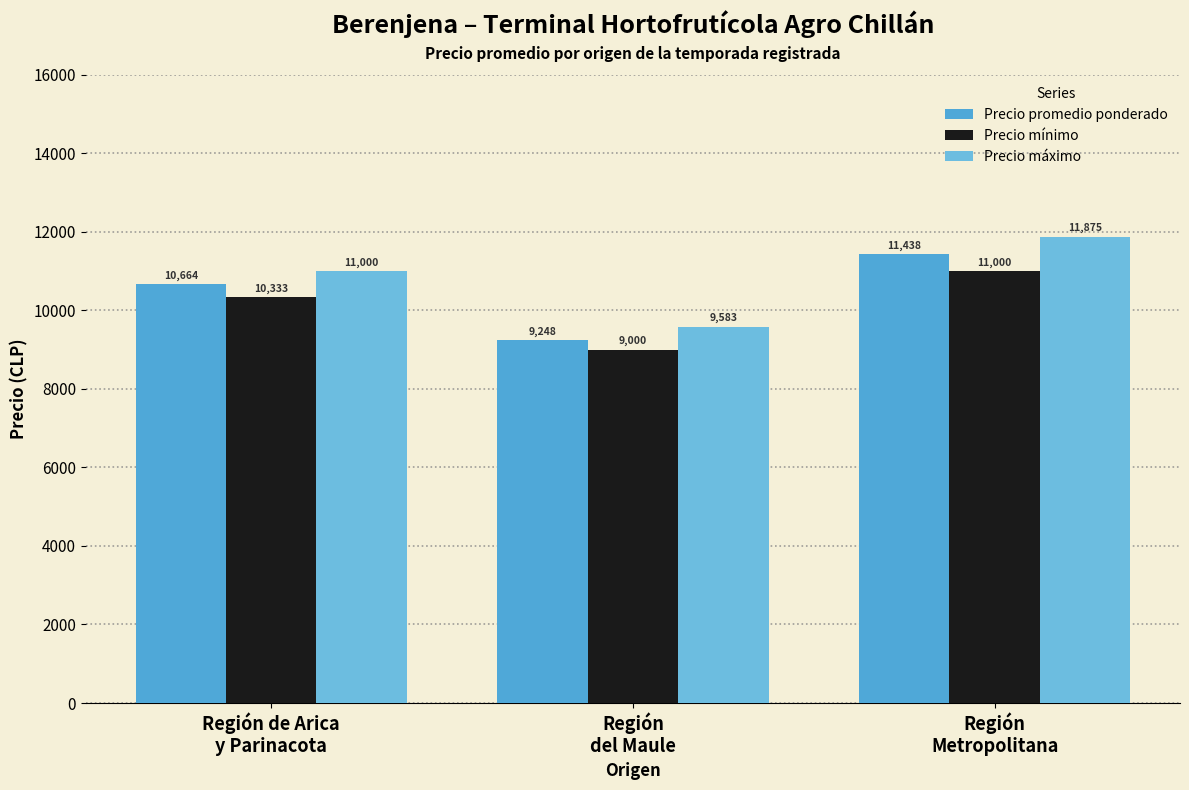

Is the value of Precio mínimo at Región de Arica
y Parinacota greater than the value of Precio máximo at Región de Arica
y Parinacota?

No